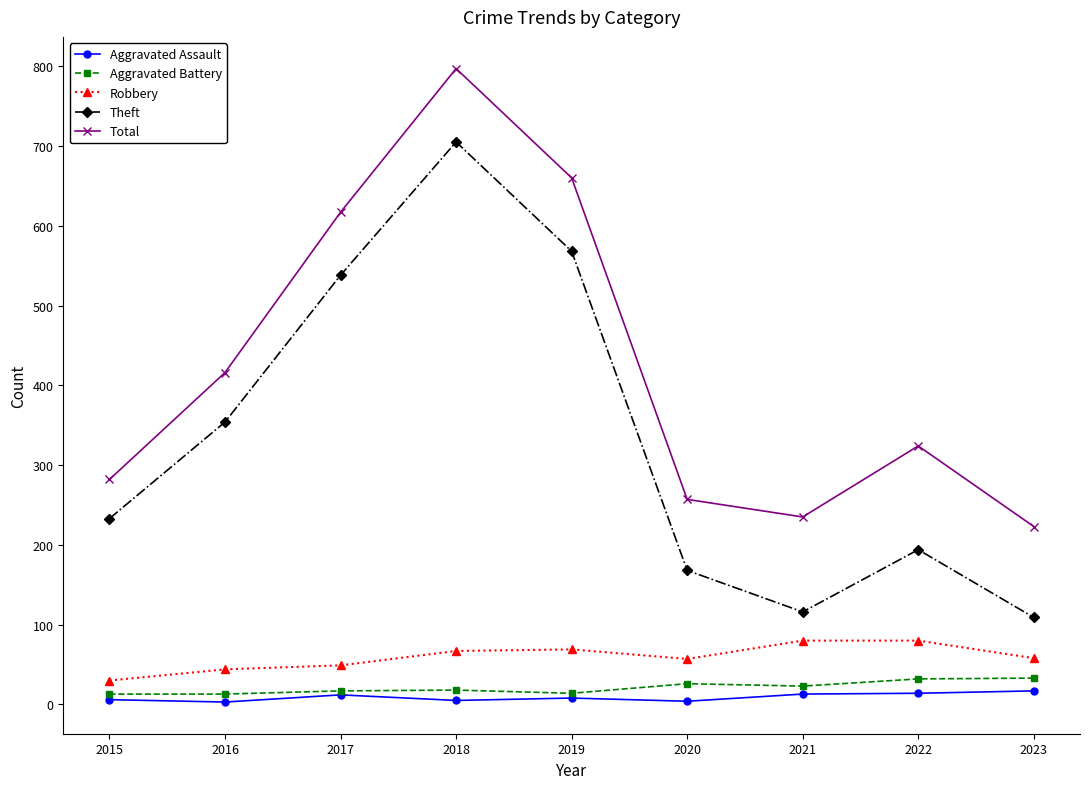

At how many categories does at least one series exceed 631?

2